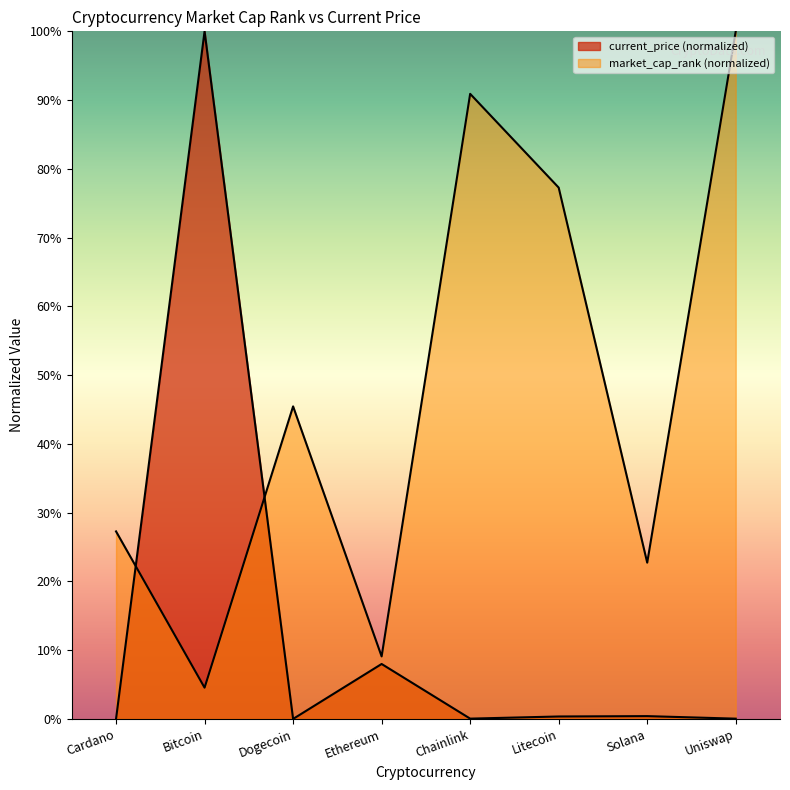

What are all the series names shown in the legend?

market_cap_rank, current_price